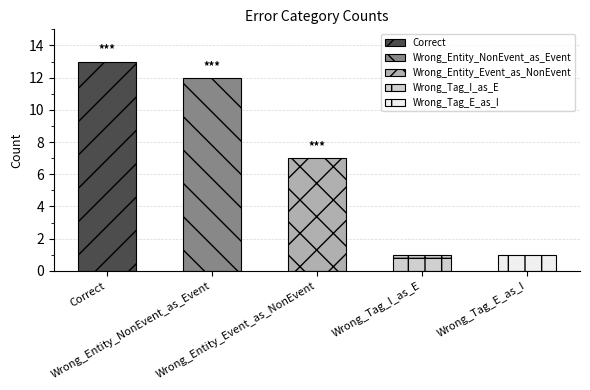

Reading left to right, what are all the values shown in this chart?

13	12	7	1	1